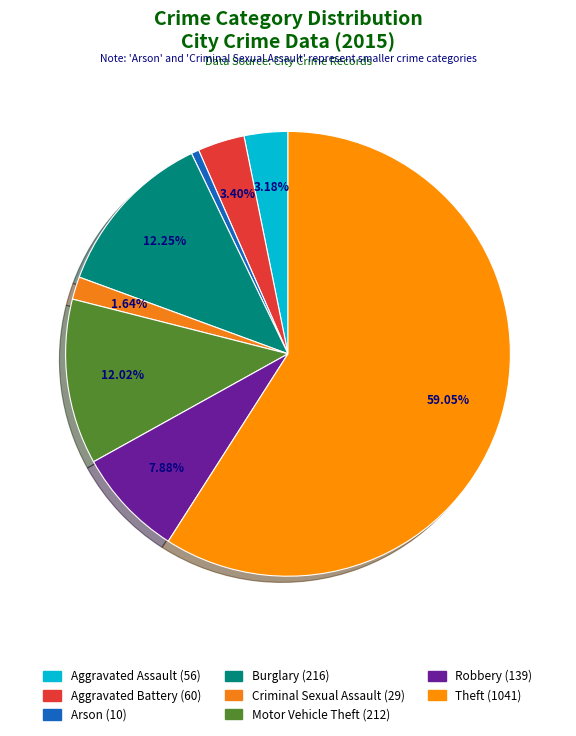

How many segments does this pie chart have?

8